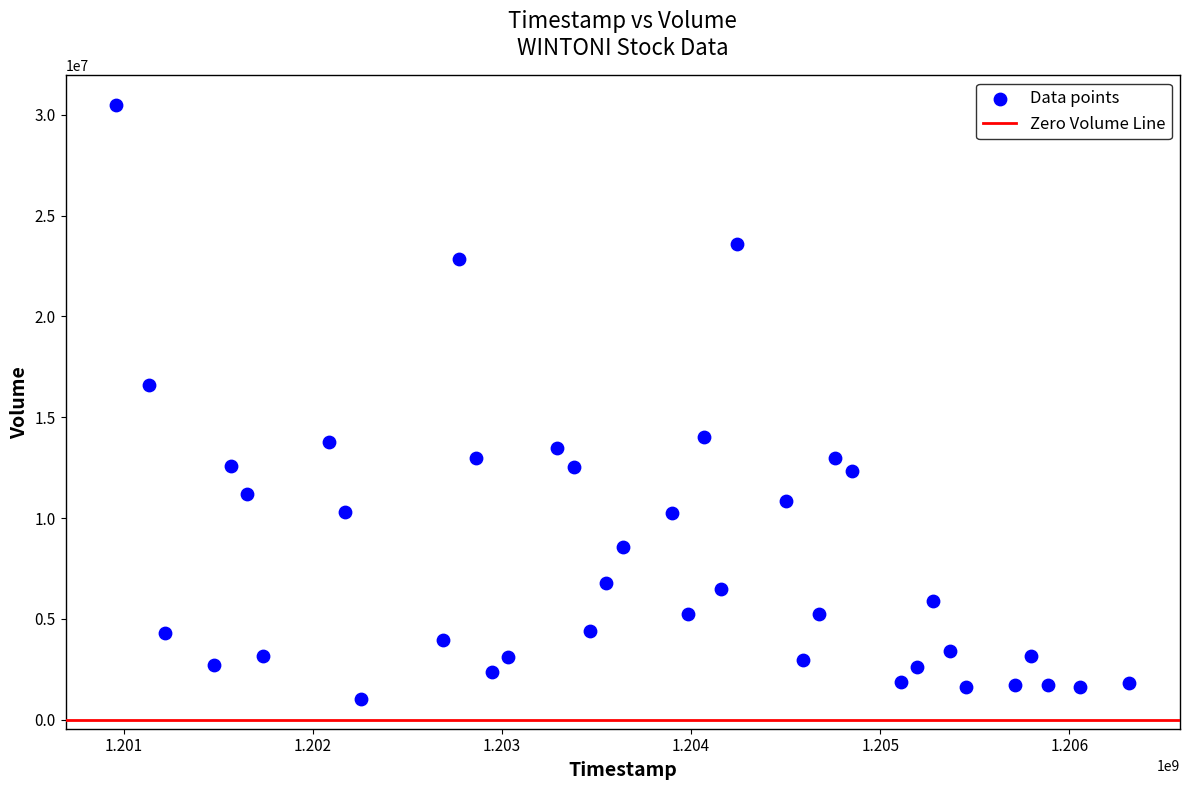

What is the range of Y values (max minus min)?

29448500